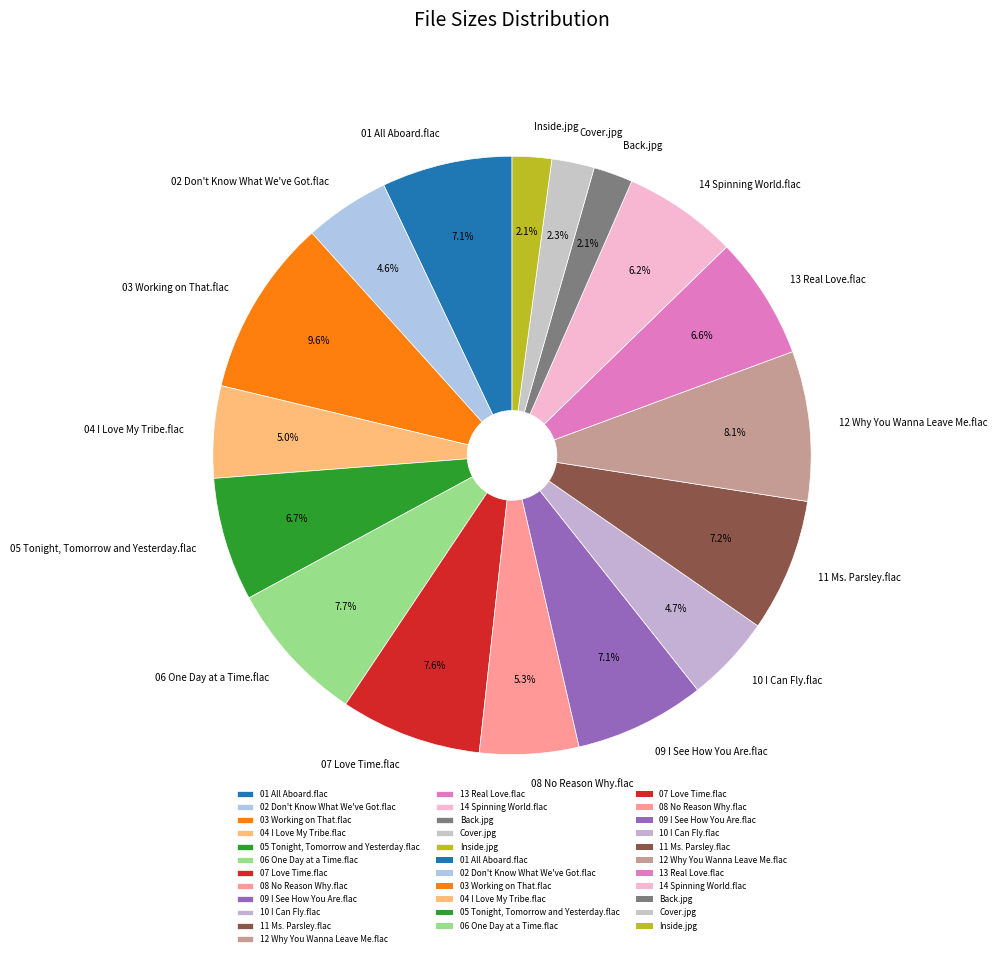

Is there any slice that represents more than half of the pie?

No